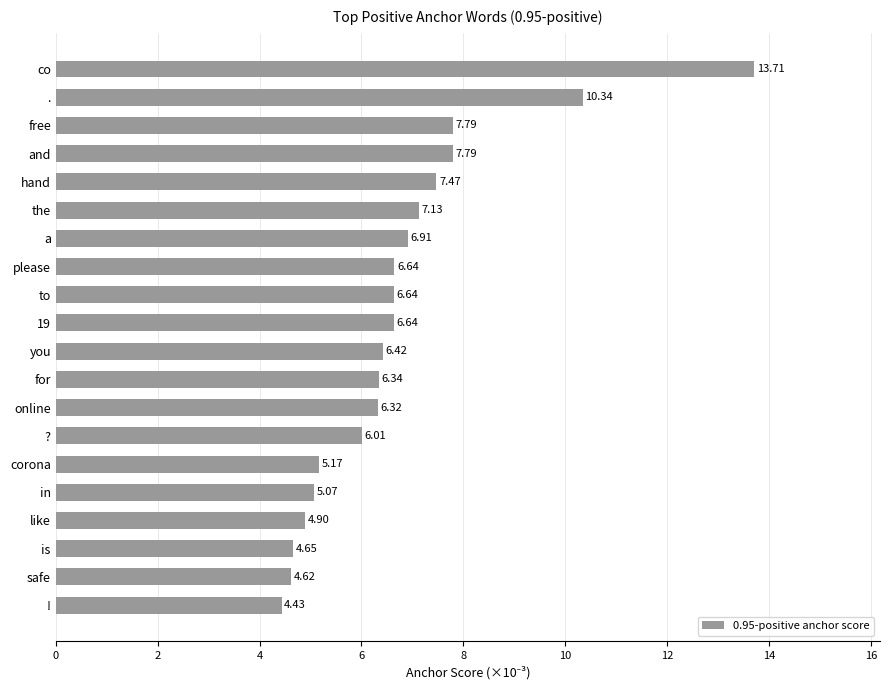

Which label corresponds to the smallest value in the chart?

!